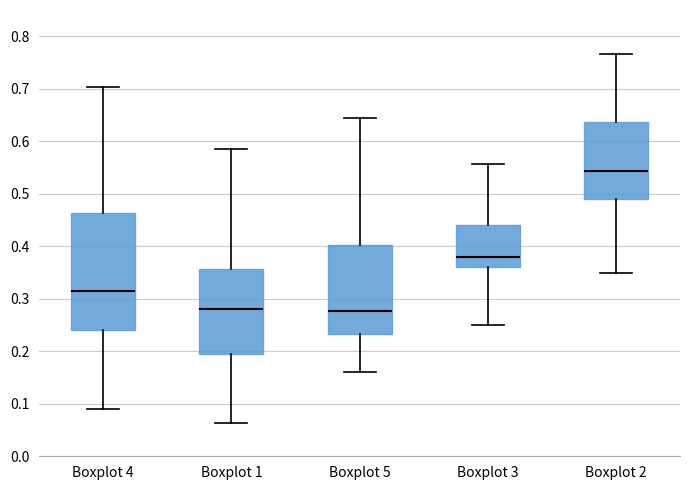

Reading left to right, transcribe this box plot: for each box, give where its median line is, the range the box spans, and where its two whiskers end, as read against the y-axis. The values are not printed on the chart, so give them approximately, as read against the axis.

Boxplot 4: median 0.31, box 0.24 to 0.46, whiskers 0.09 to 0.70
Boxplot 1: median 0.28, box 0.20 to 0.36, whiskers 0.06 to 0.58
Boxplot 5: median 0.28, box 0.23 to 0.40, whiskers 0.16 to 0.64
Boxplot 3: median 0.38, box 0.36 to 0.44, whiskers 0.25 to 0.56
Boxplot 2: median 0.54, box 0.49 to 0.64, whiskers 0.35 to 0.77